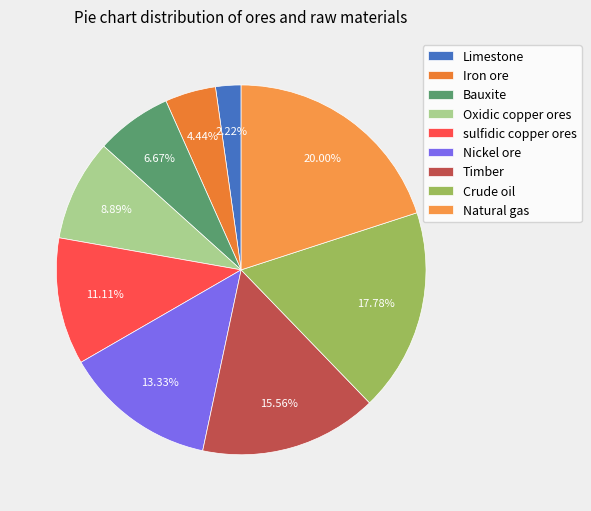

To the nearest percent, what portion does Crude oil represent?

18%